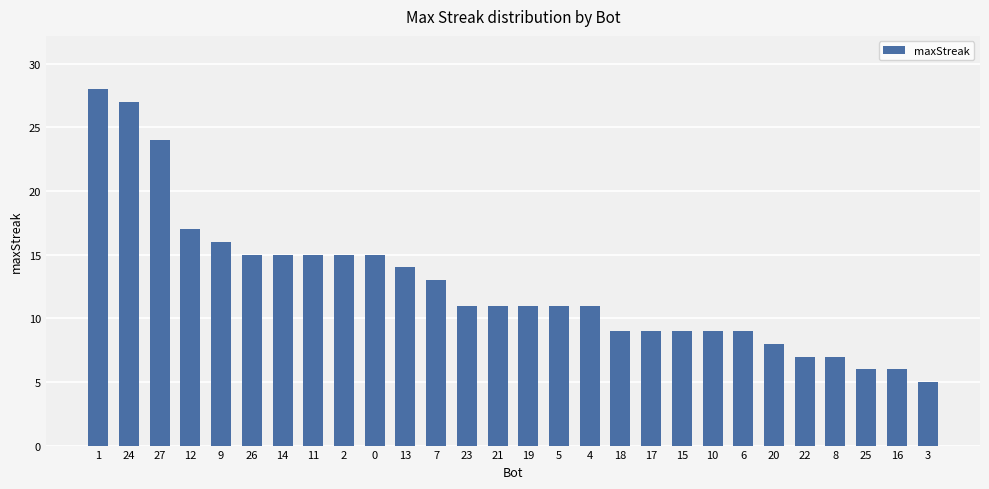

What is the value of the 10th bar from the left?

15